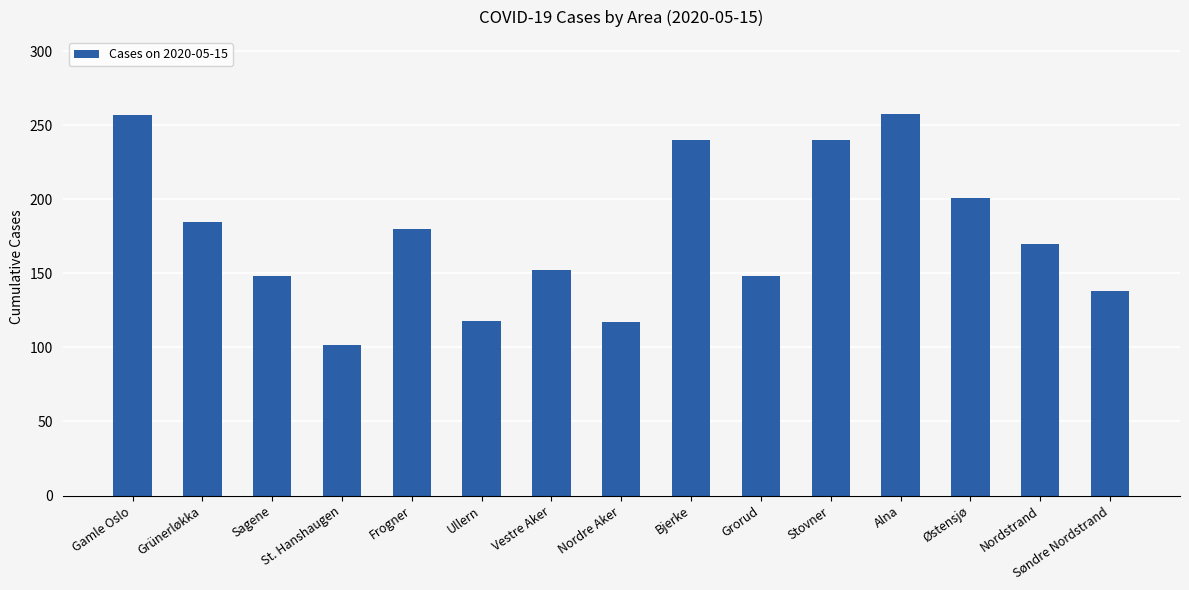

At which category does the chart reach its minimum across all series?

St. Hanshaugen